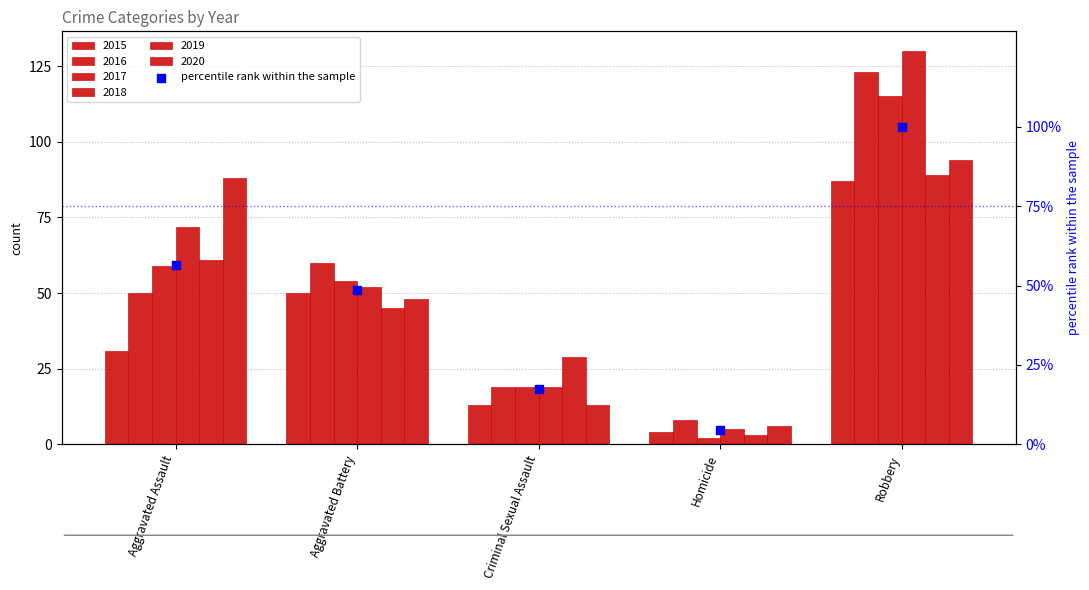

What is the ratio of the value at Homicide to the value at Aggravated Battery?

0.1